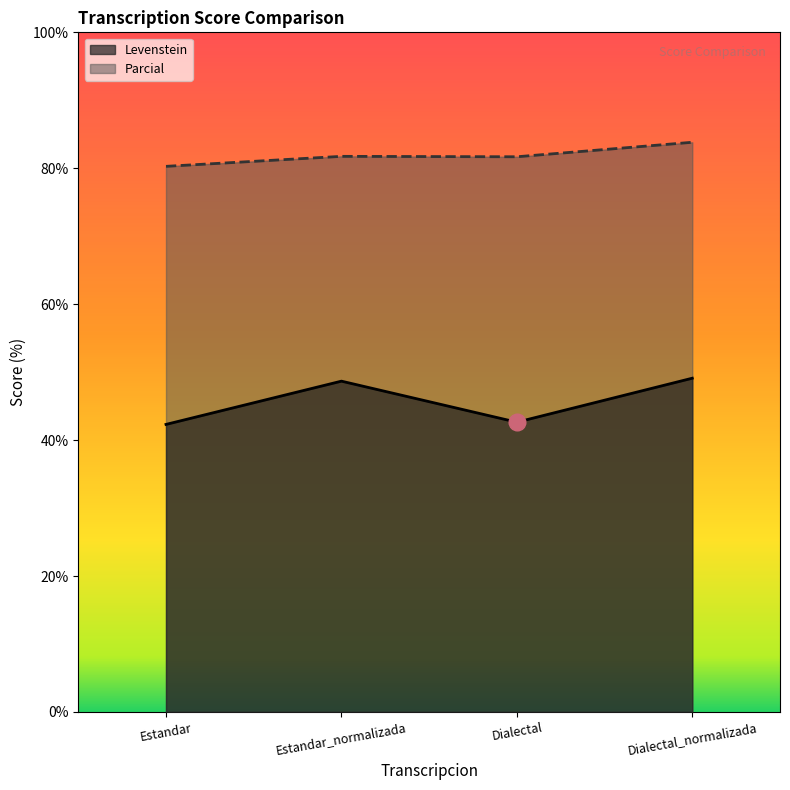

What is the spread (max minus min) of values at Estandar?

38.0